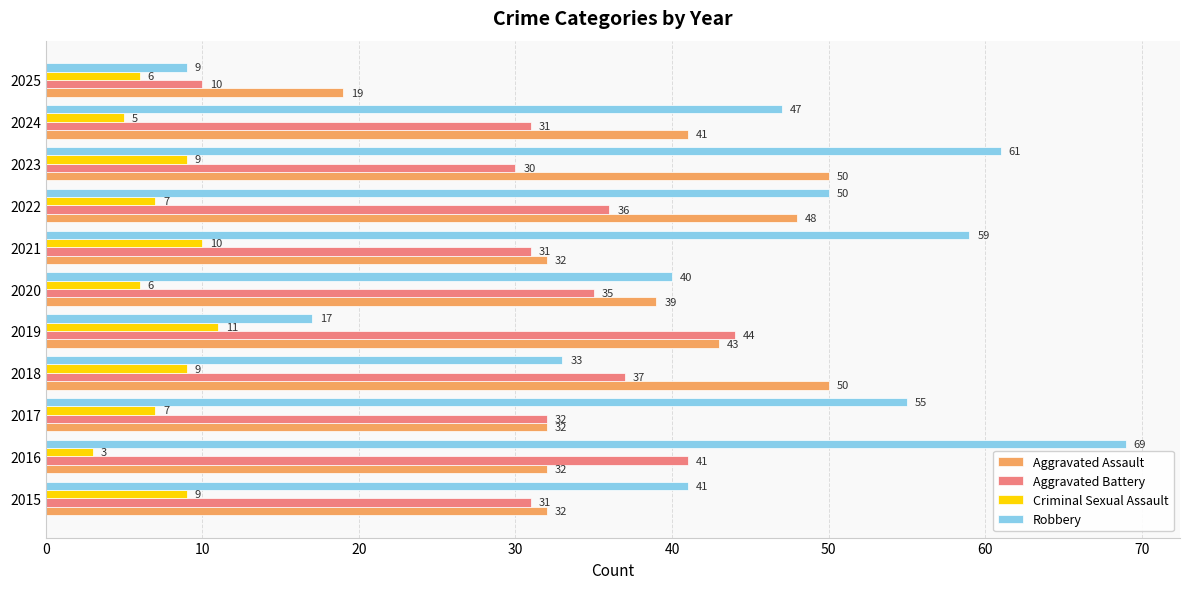

Is it true that Robbery equals 55 at 2017?

True